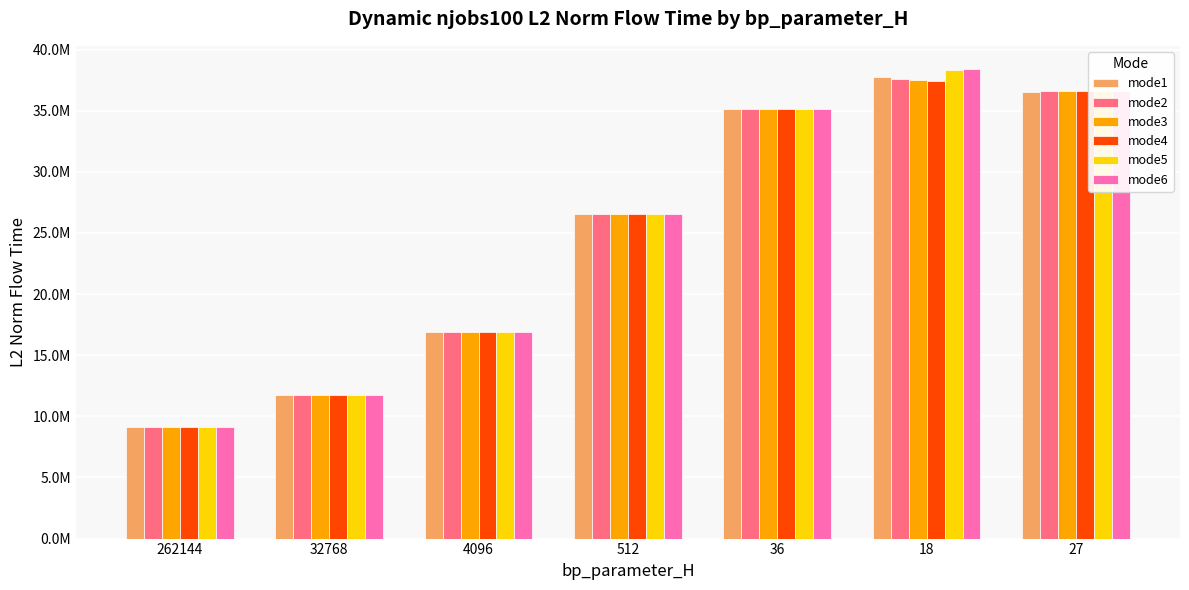

Does the chart contain stacked bars?

No